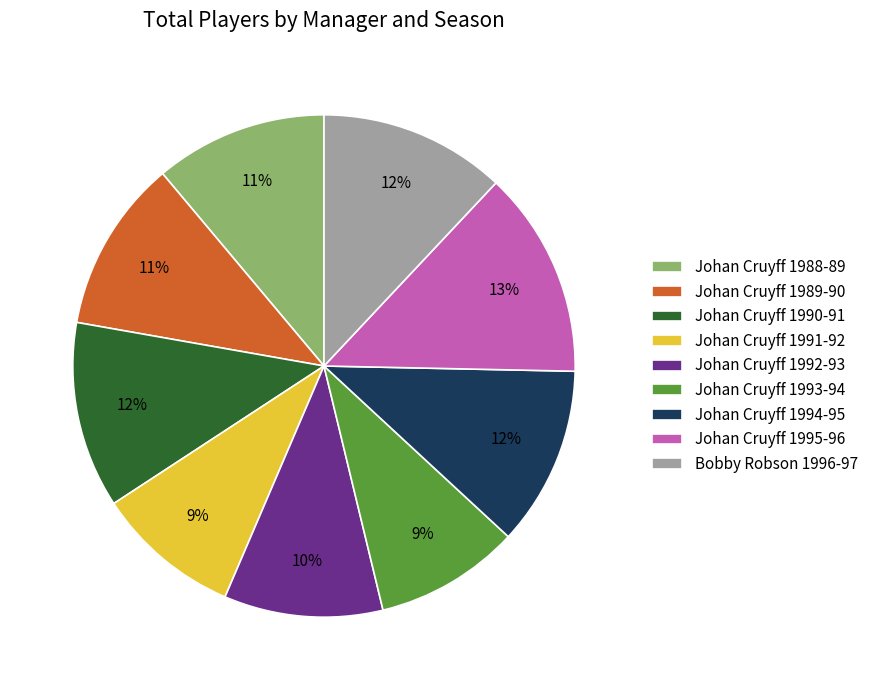

To the nearest percent, what percentage of the pie is Johan Cruyff 1993-94?

9%